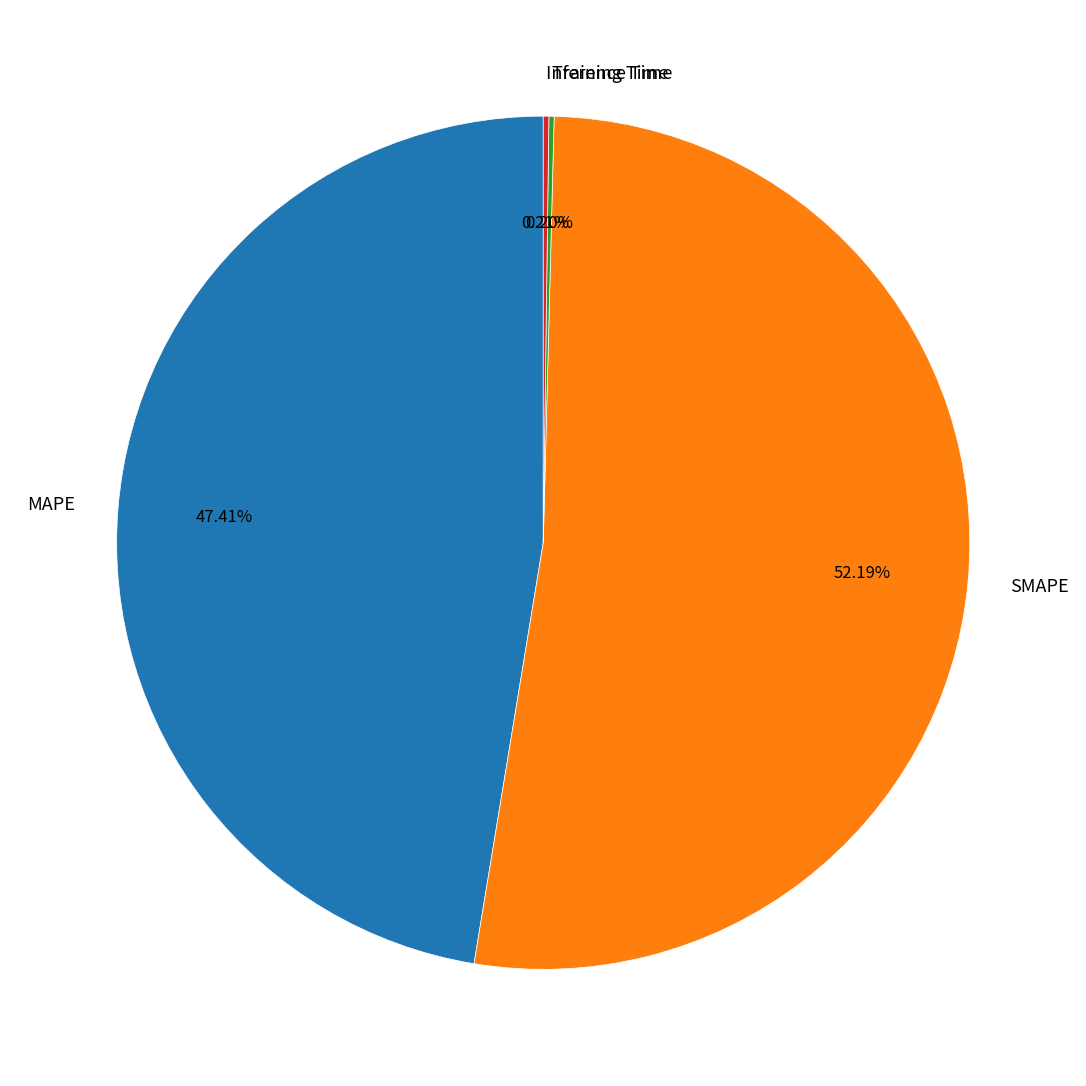

To the nearest percent, what is the average slice percentage?

25%